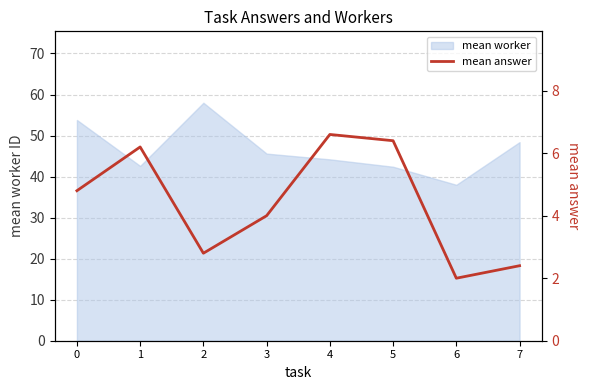

What value does the data have at 1?

6.2